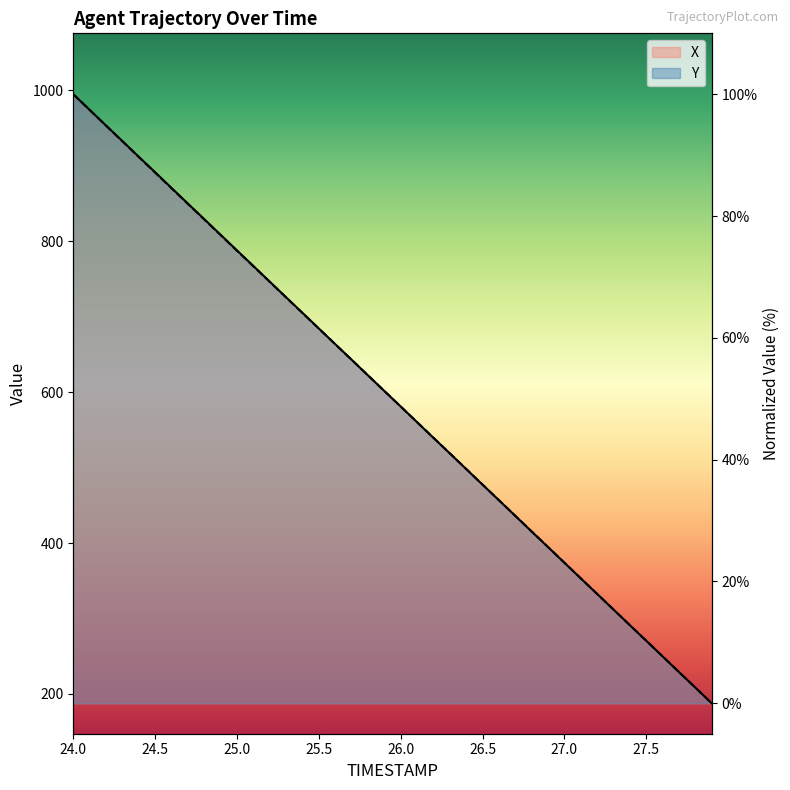

At which label does X first exceed 51?

24.0